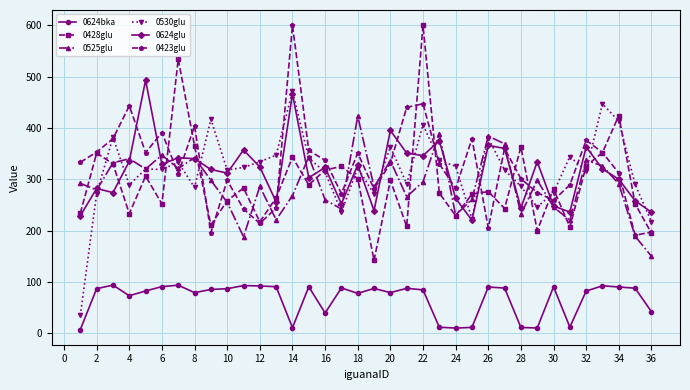

How many interior local peaks does the 0525glu series have?

11